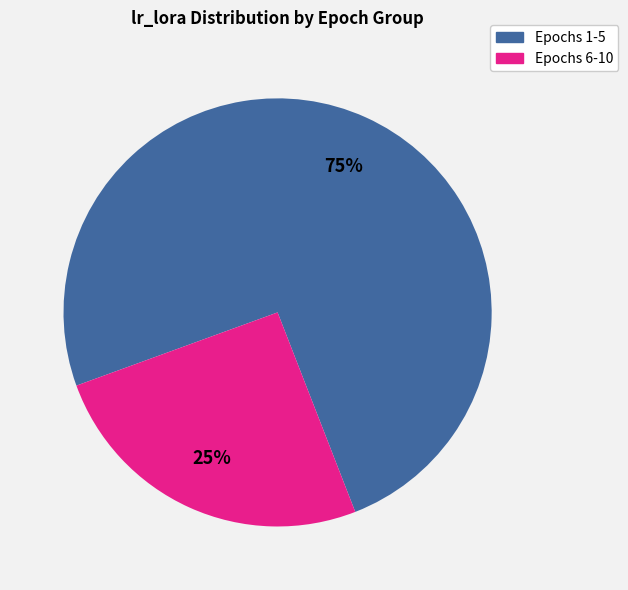

To the nearest percent, what is the average slice percentage?

50%